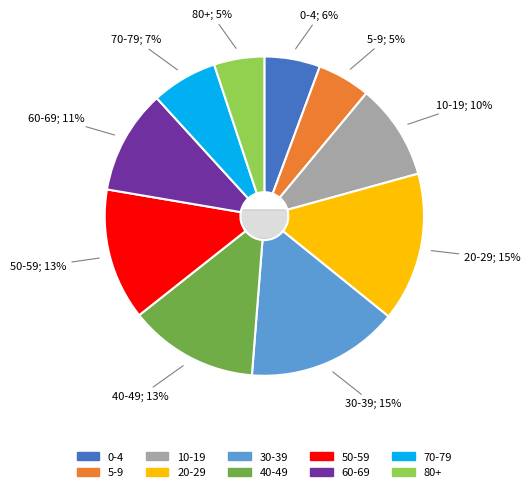

How much of the chart is everything except 80+?

94.9%